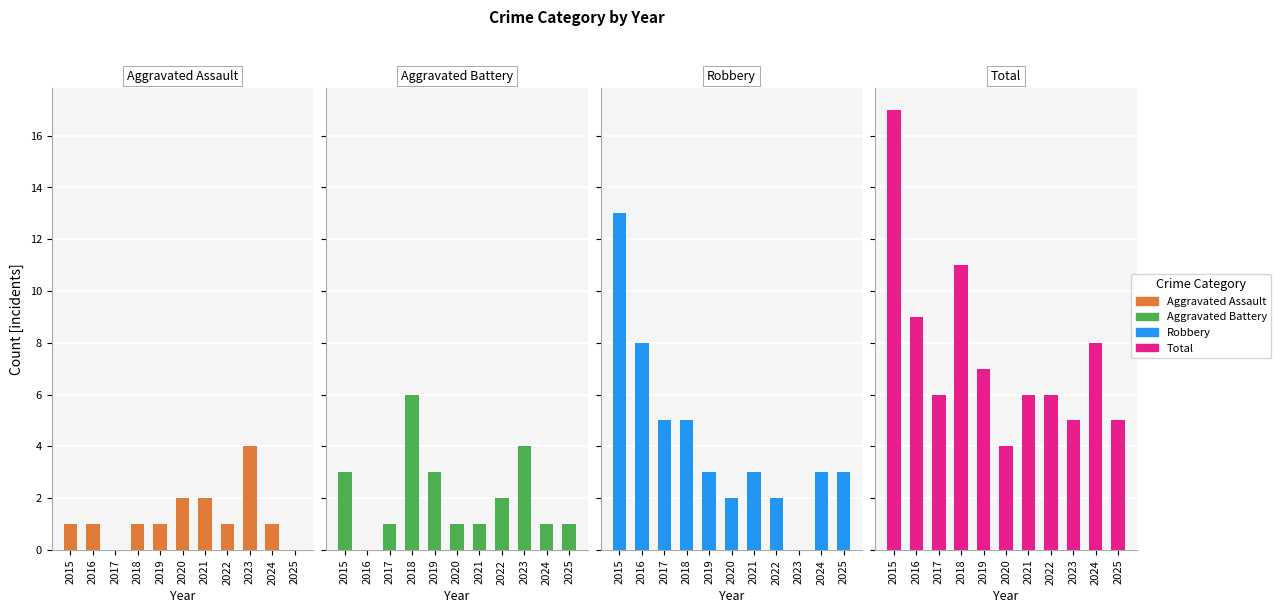

At 2025, list the series in order from largest to smallest.

Total, Robbery, Aggravated Battery, Aggravated Assault